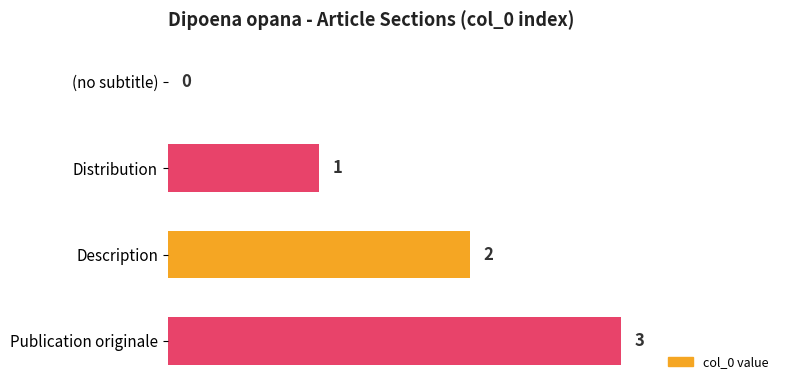

What is the maximum value shown in the chart?

3